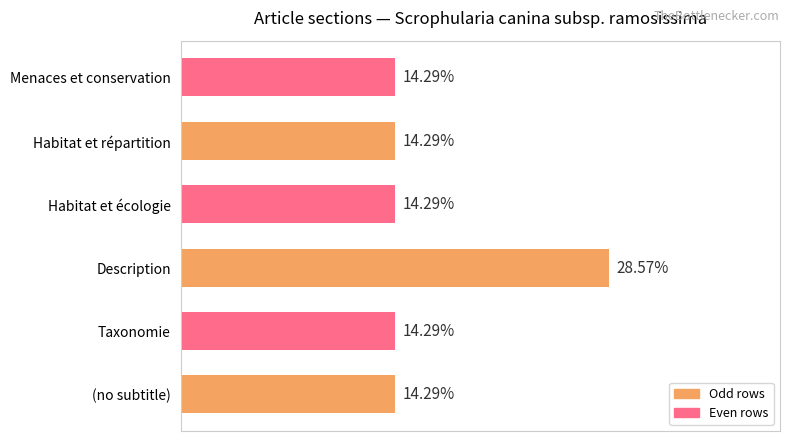

Between (no subtitle) and Description, which is larger?

Description